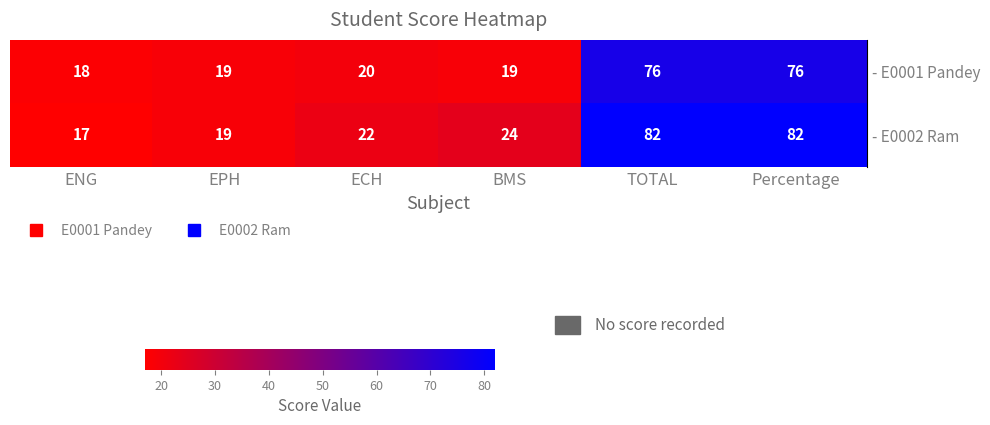

What is the minimum value shown in the chart?

17